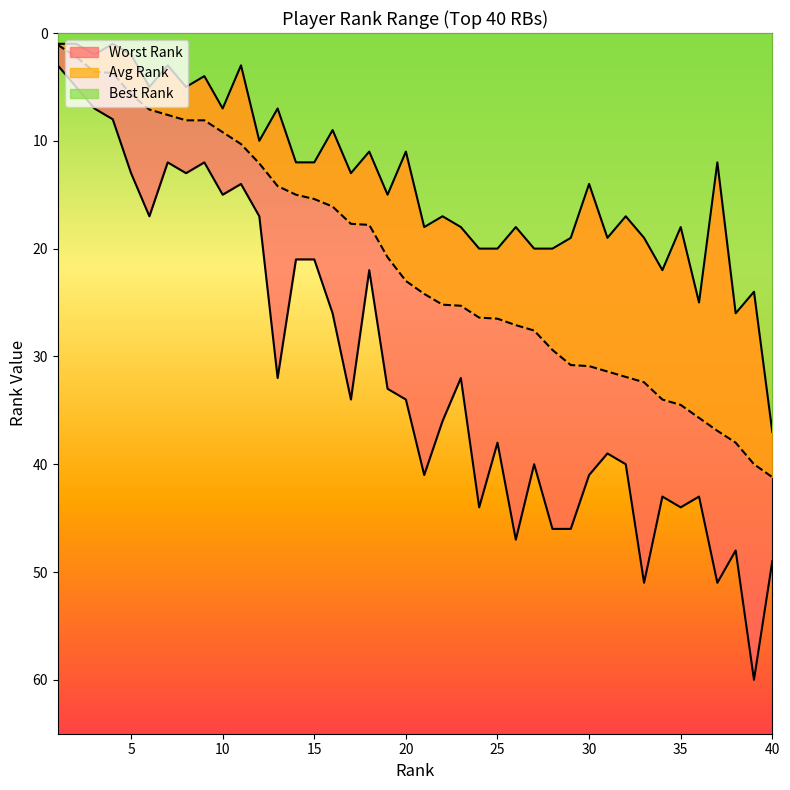

Where does the Best Rank series first go above 14?

19